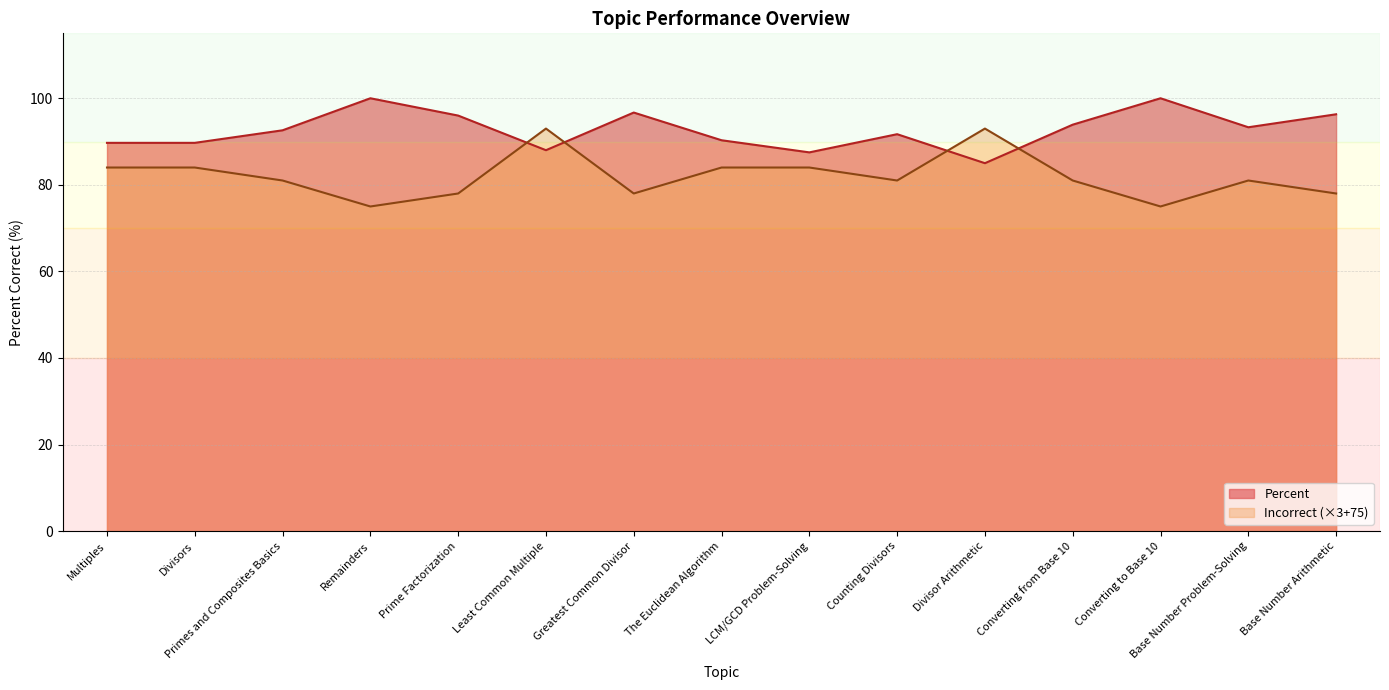

True or false: Percent has a value of 146.7 at Converting from Base 10.

False